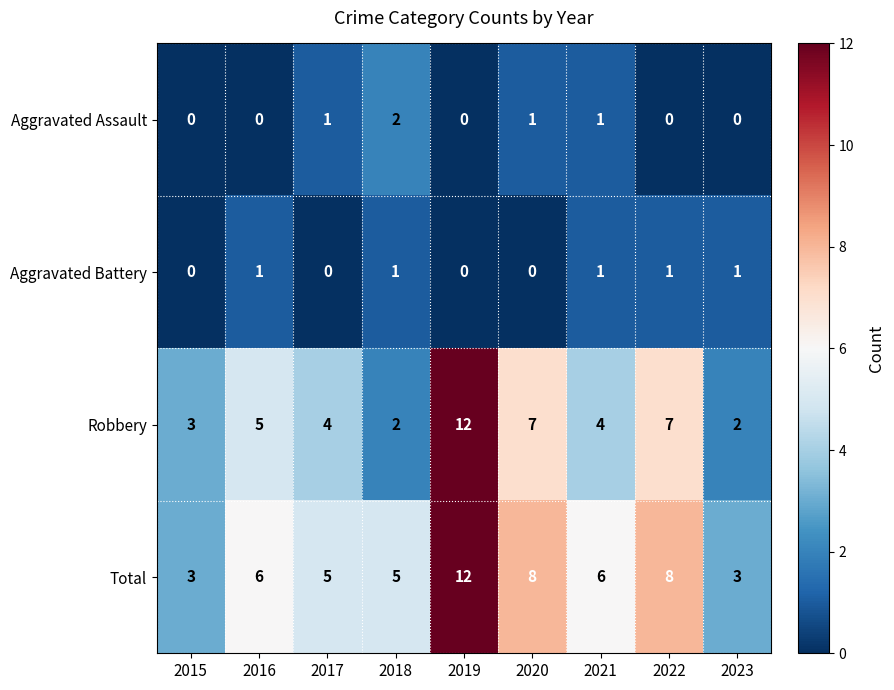

Which series has the largest total across all categories?

Total